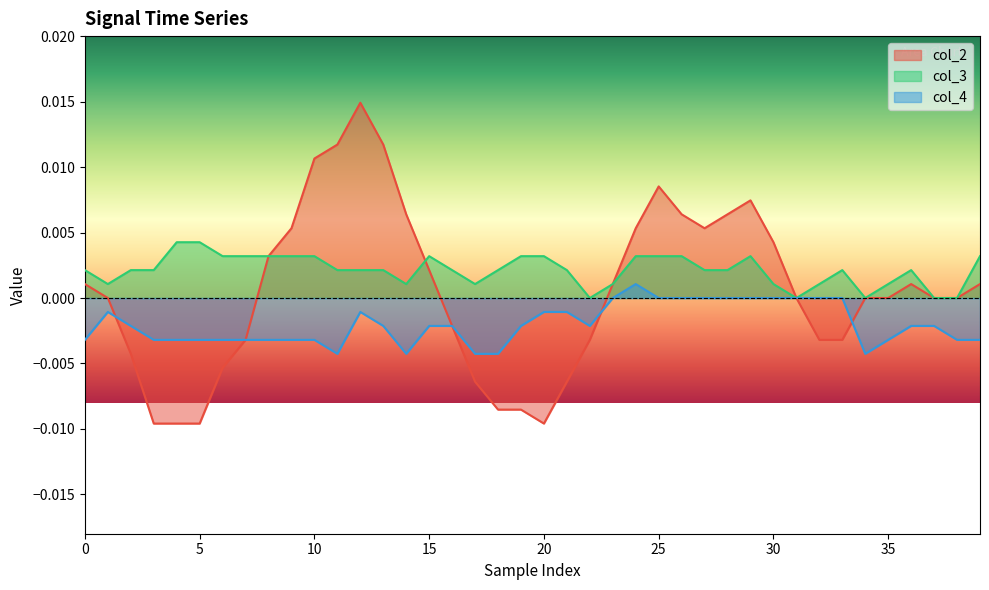

In col_4, how many points are lower than both neighbors (excluding endpoints)?

4